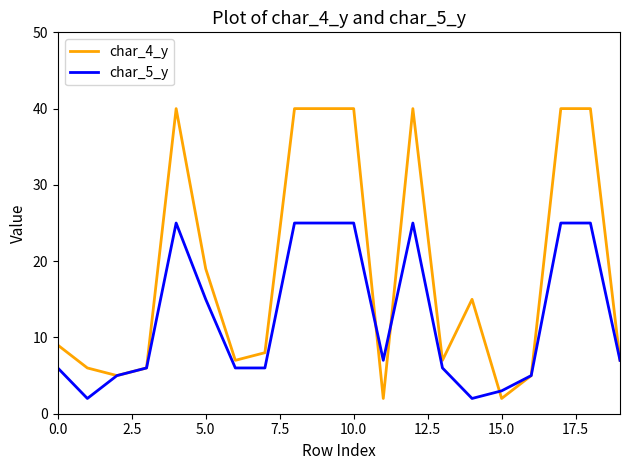

Which series has the largest total across all categories?

char_4_y